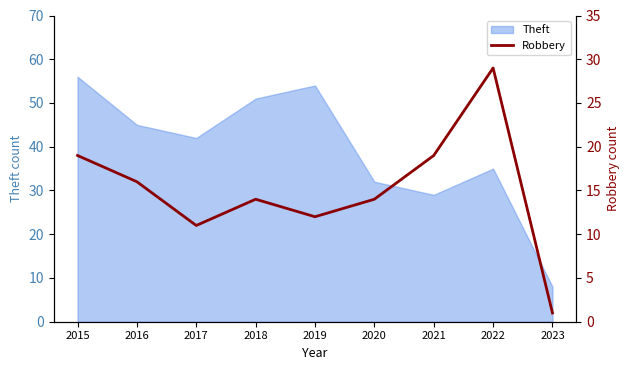

Is it true that the value at 2023 is 0?

False